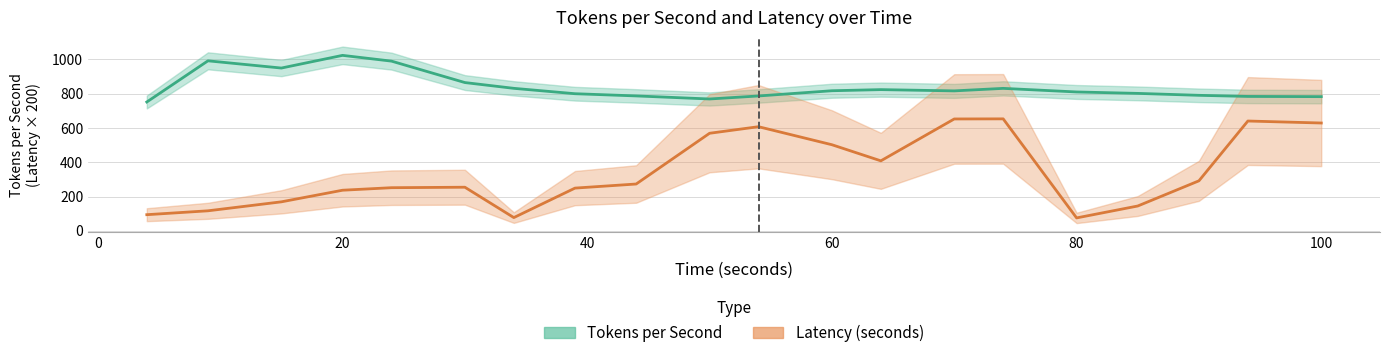

How many lines are shown in the chart?

2